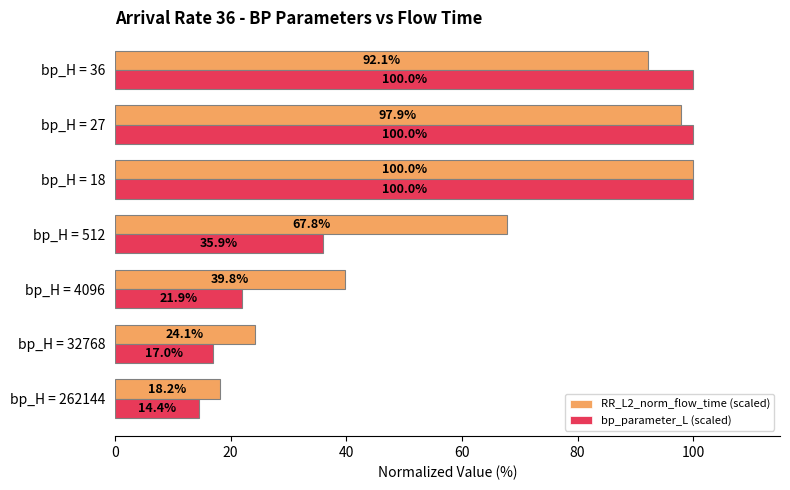

List the series in order of their overall mean, highest first.

RR_L2_norm_flow_time (scaled), bp_parameter_L (scaled)